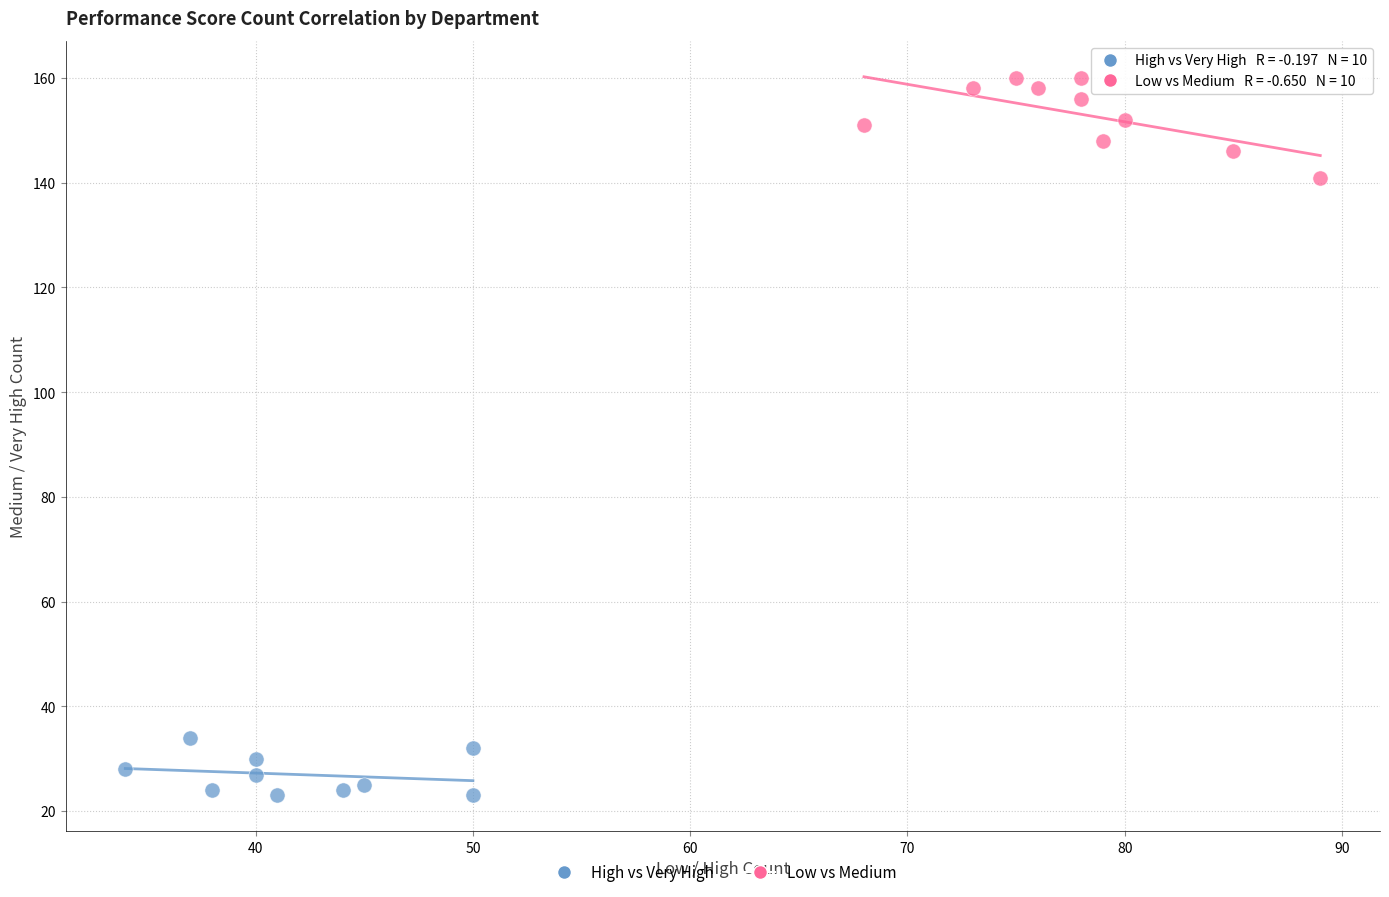

Which series contains the highest Y value?

Low vs Medium